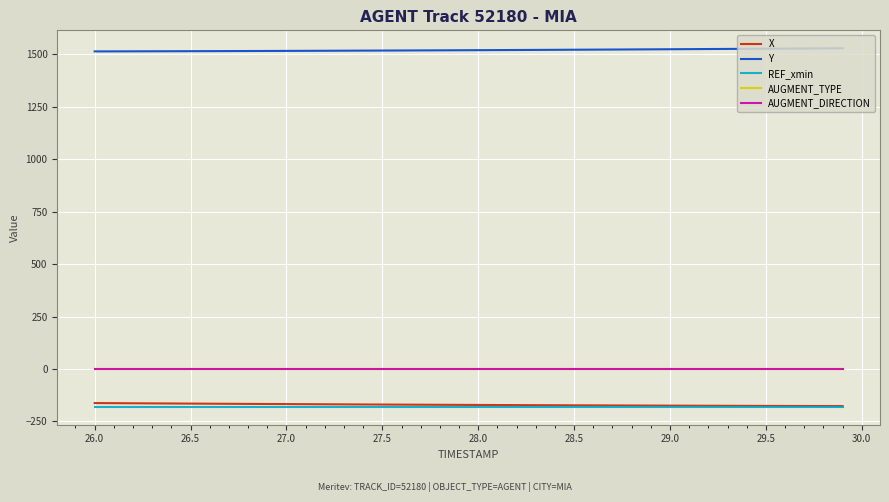

What are all the series names shown in the legend?

X, Y, REF_xmin, AUGMENT_TYPE, AUGMENT_DIRECTION